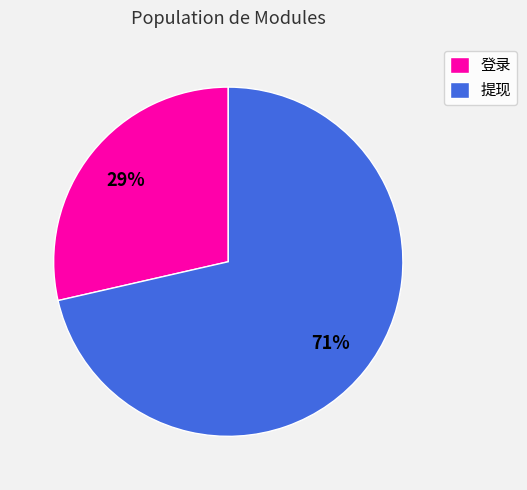

Which slice represents more than half of the pie?

提现